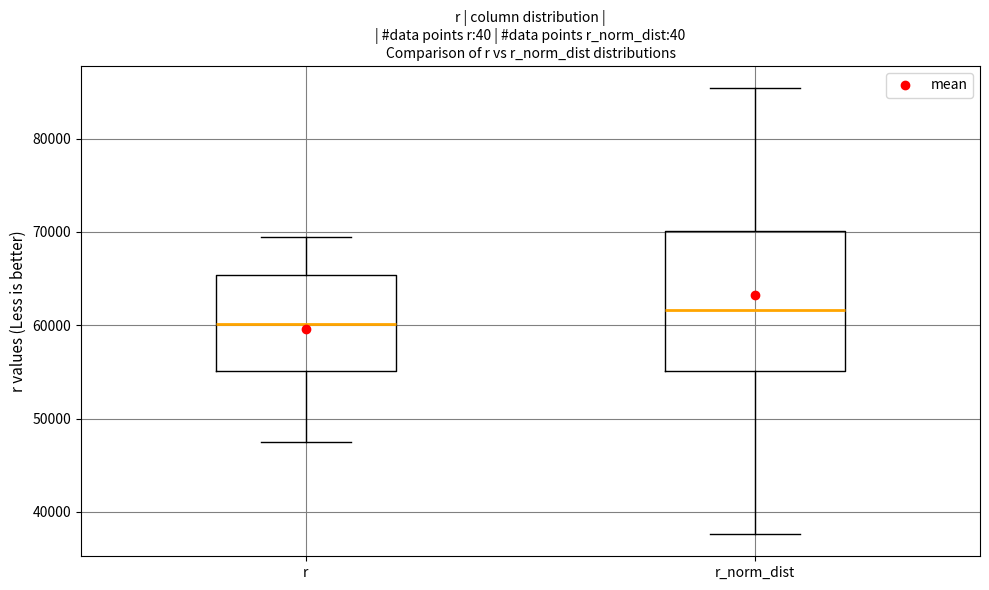

Reading left to right, transcribe this box plot: for each box, give where its median line is, the range the box spans, and where its two whiskers end, as read against the y-axis. The values are not printed on the chart, so give them approximately, as read against the axis.

r: median 60000, box 55000 to 65000, whiskers 48000 to 69000
r_norm_dist: median 62000, box 55000 to 70000, whiskers 38000 to 85000